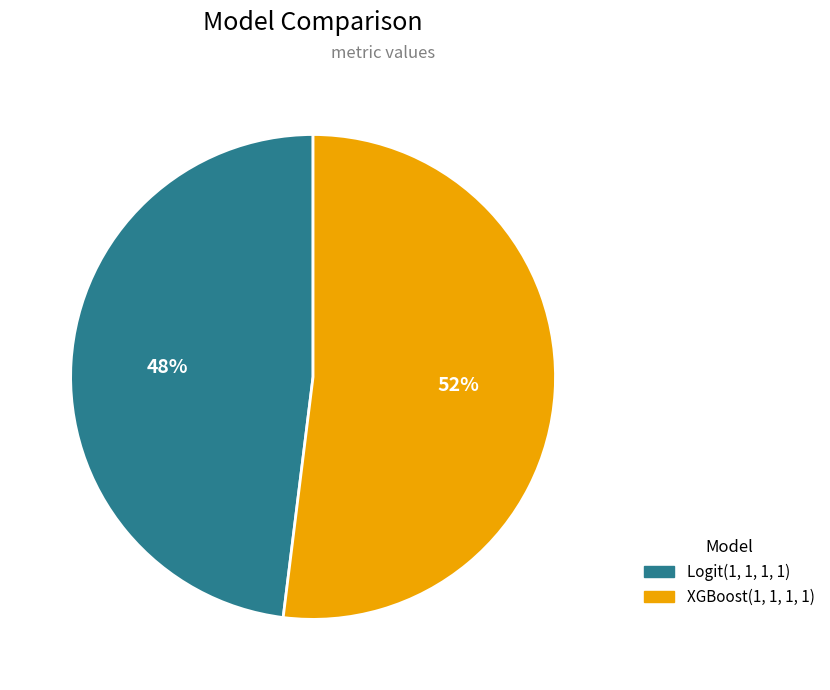

To the nearest percent, what is the average slice percentage?

50%